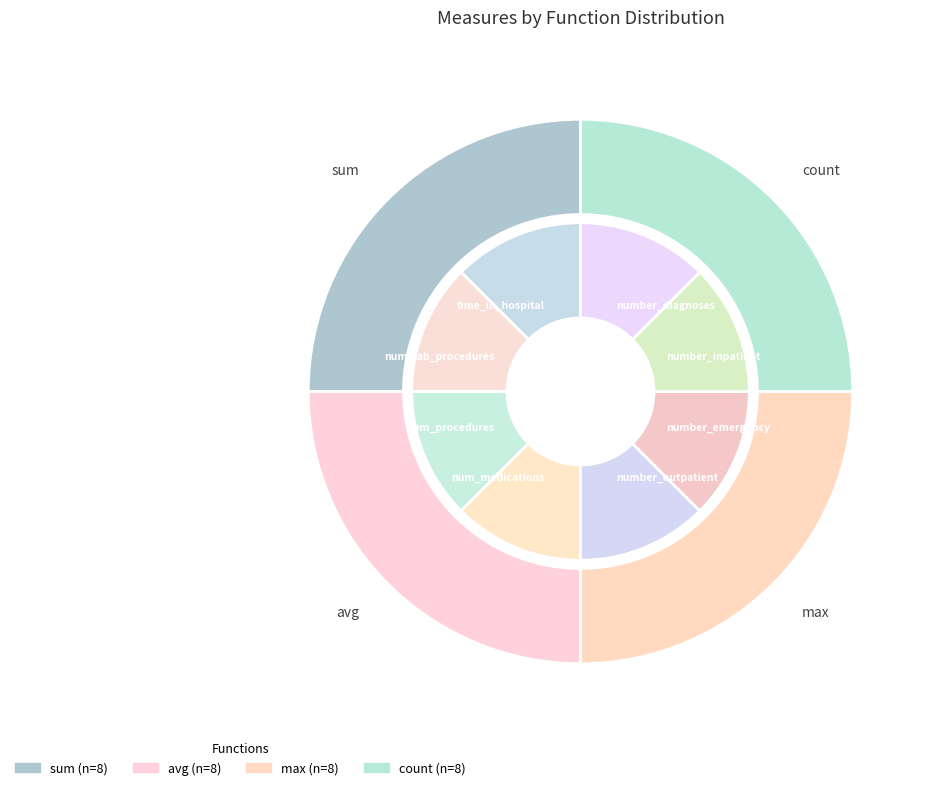

How many slices are in this pie chart?

8